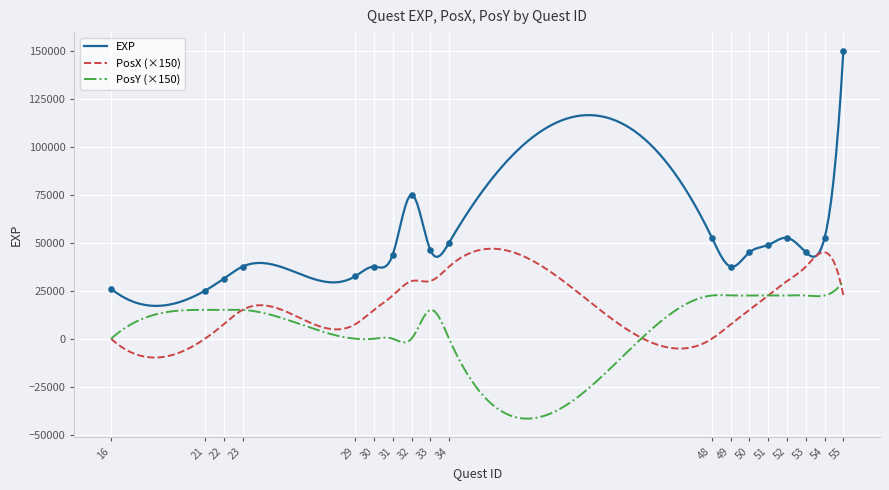

At how many categories does at least one series exceed 30111?

16